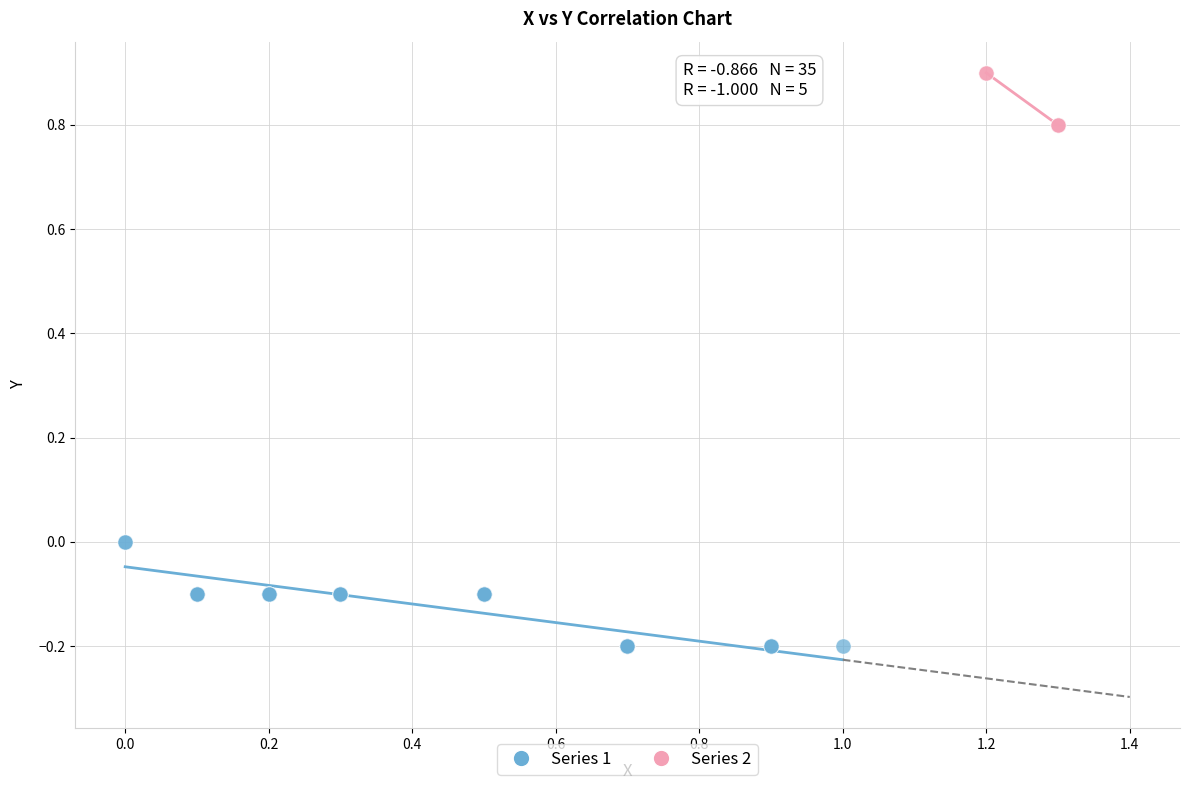

Which series reaches the maximum Y coordinate?

Series 2